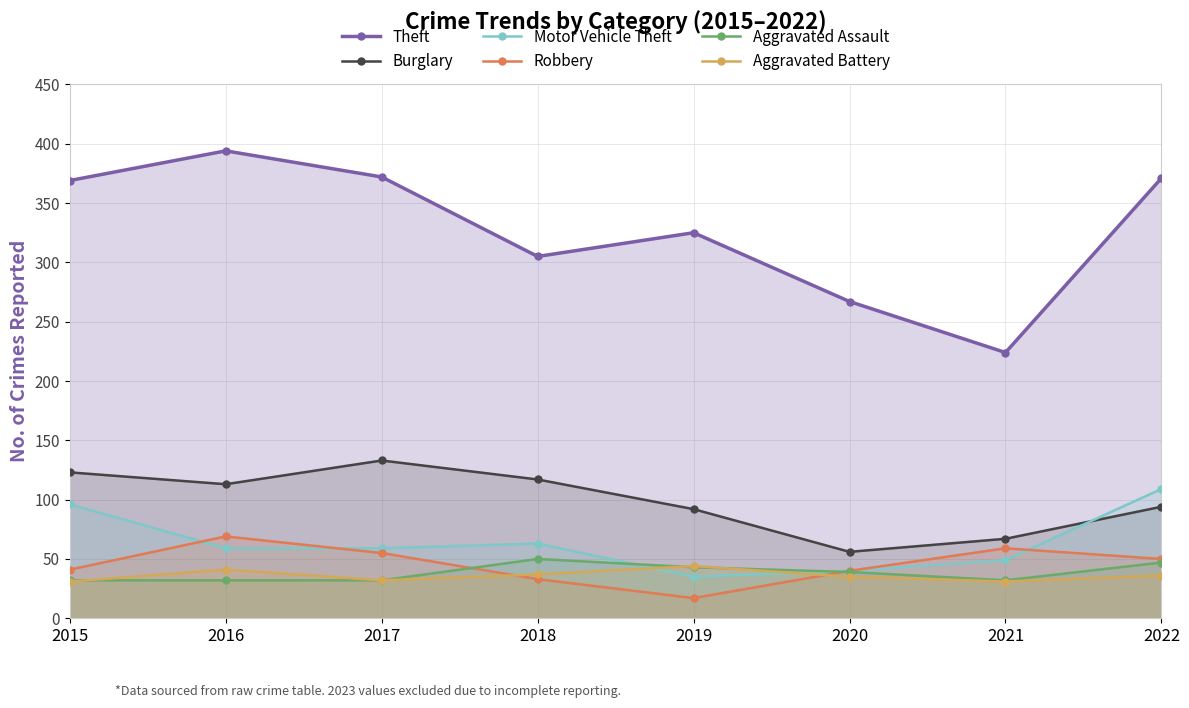

What is the maximum value shown in the chart?

394